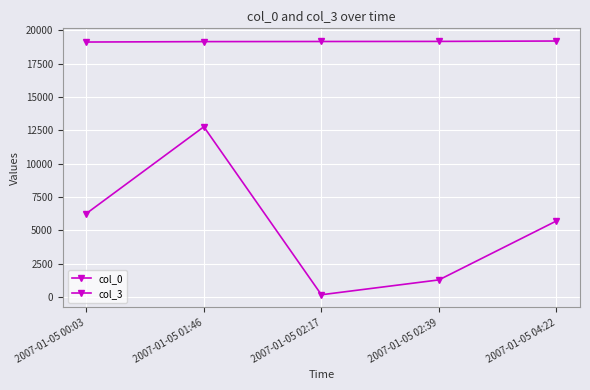

True or false: col_3 and col_0 cross at least once.

False